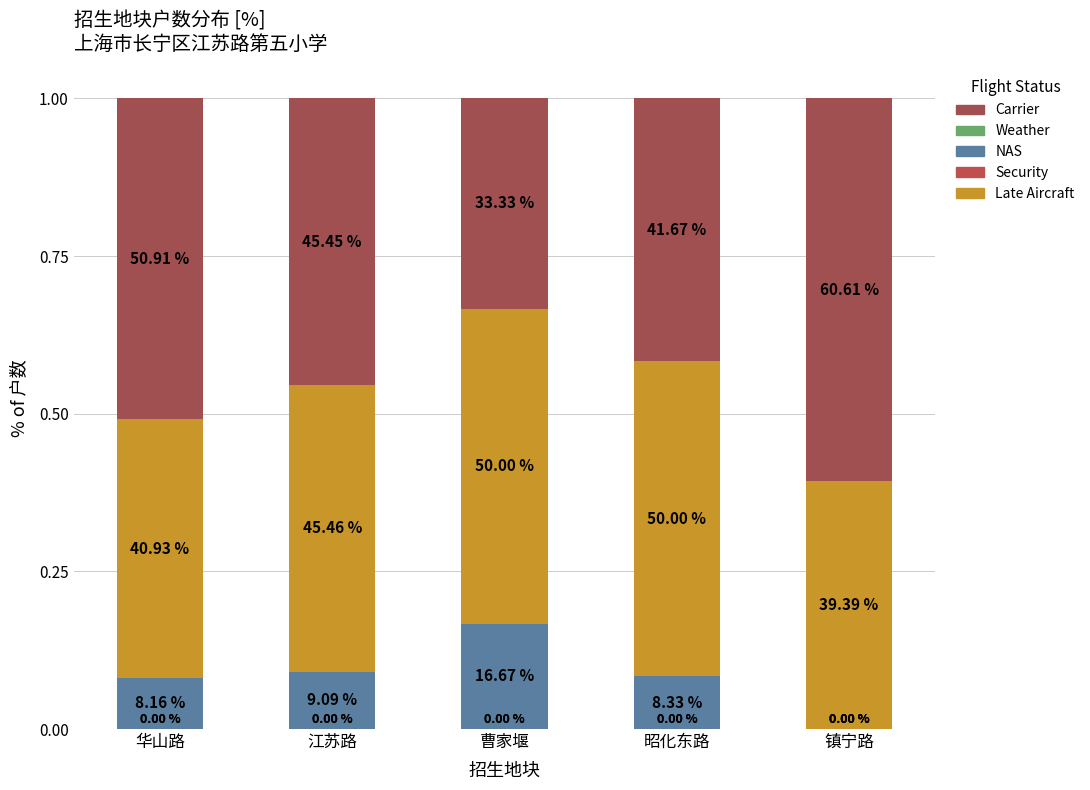

Which series has the largest range (max minus min)?

Carrier